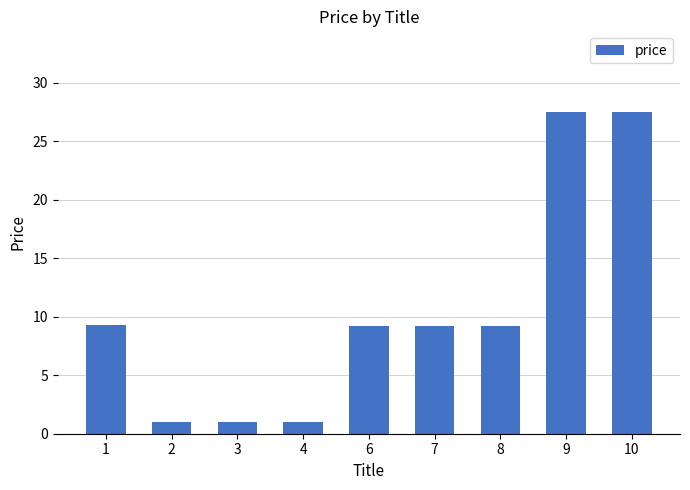

Approximately how many times larger is the value at 1 compared to 7?

1.0